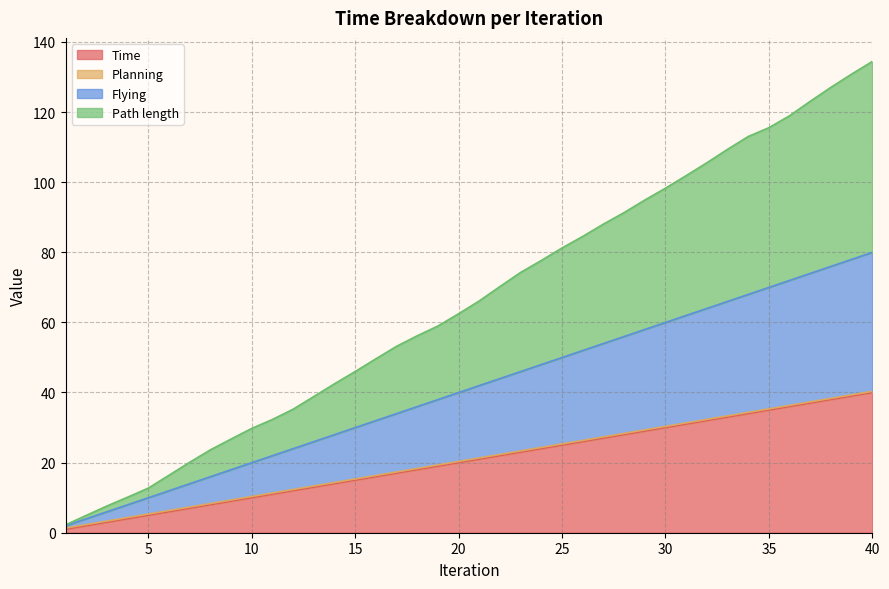

Read the Flying value at 36.

72.0